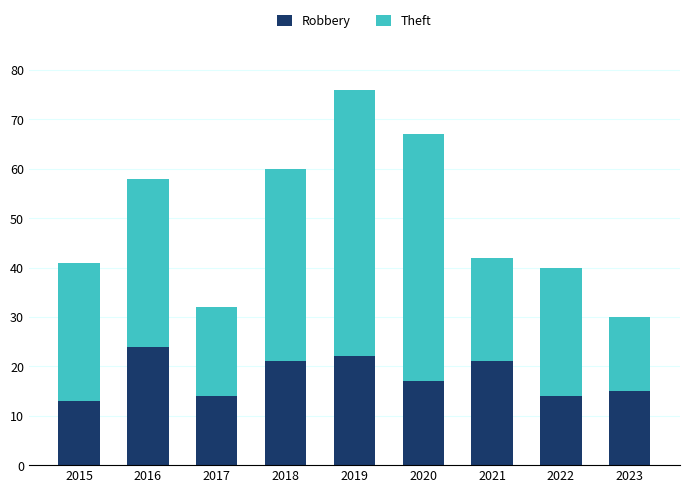

What is the sum of the Robbery values at 2020 and 2018?

38